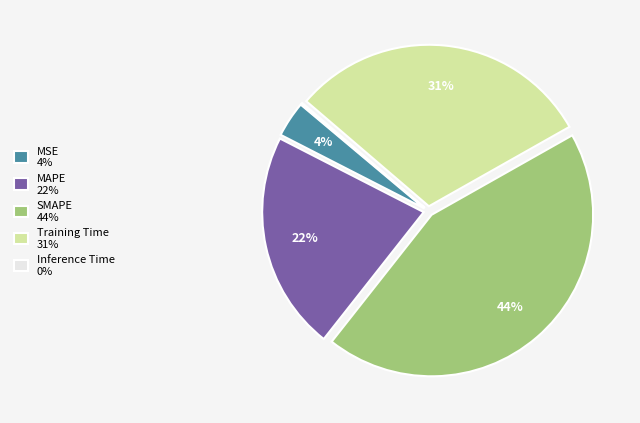

To the nearest percent, what is the difference between the MAPE and Training Time slice percentages?

9%